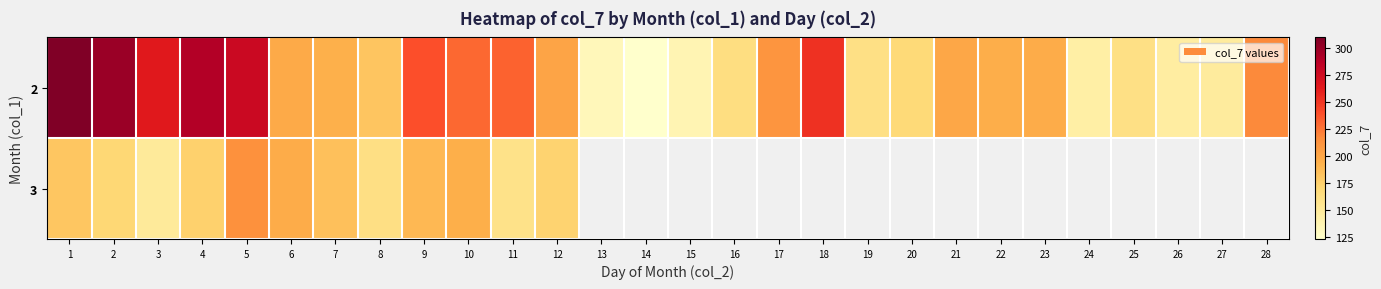

Which category has the lowest value in the row_1 series?

3